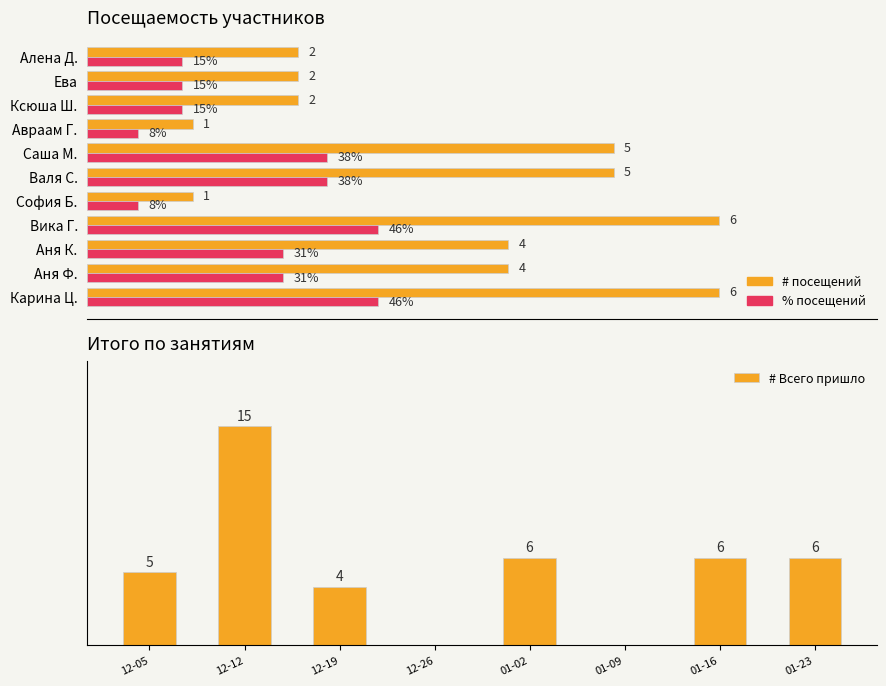

Count the number of data series in this chart.

2